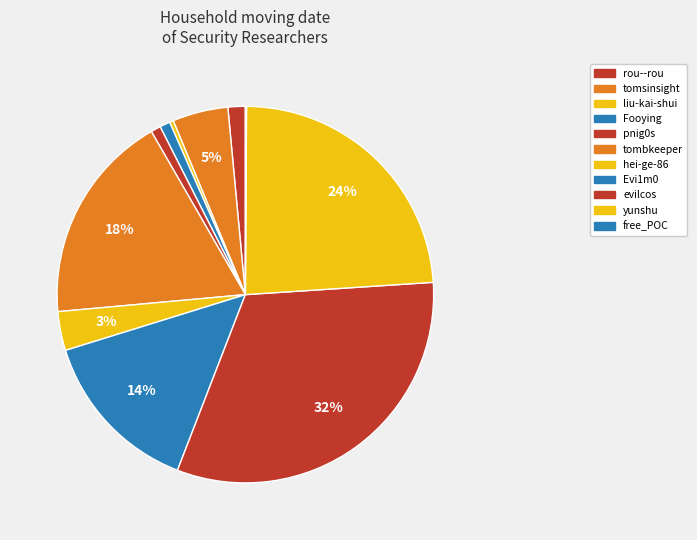

Which category has the biggest portion of the pie?

evilcos